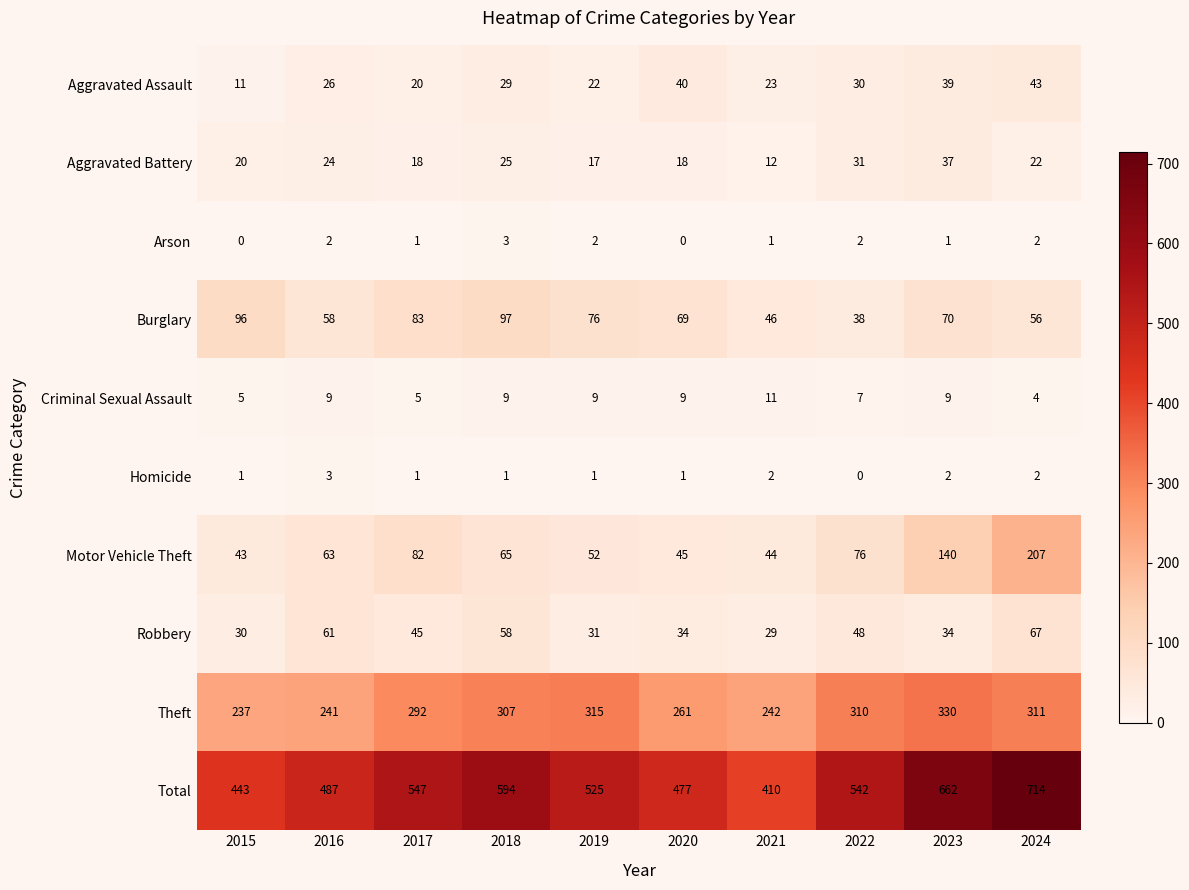

What is the spread (max minus min) of values at 2015?

443